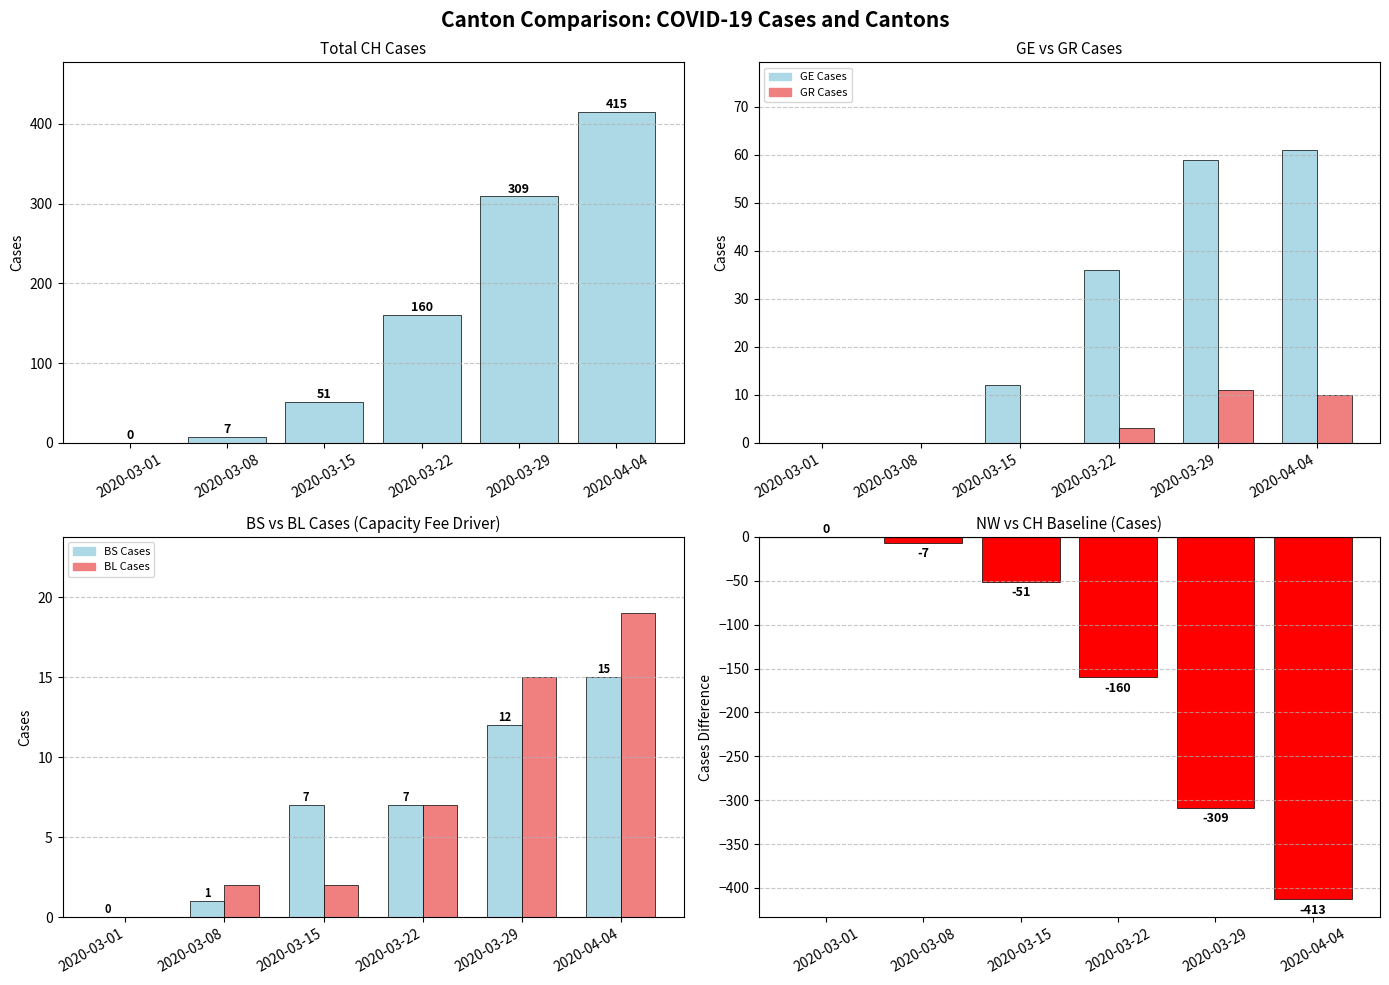

Where is BS Cases nearest to the value 7?

2020-03-15